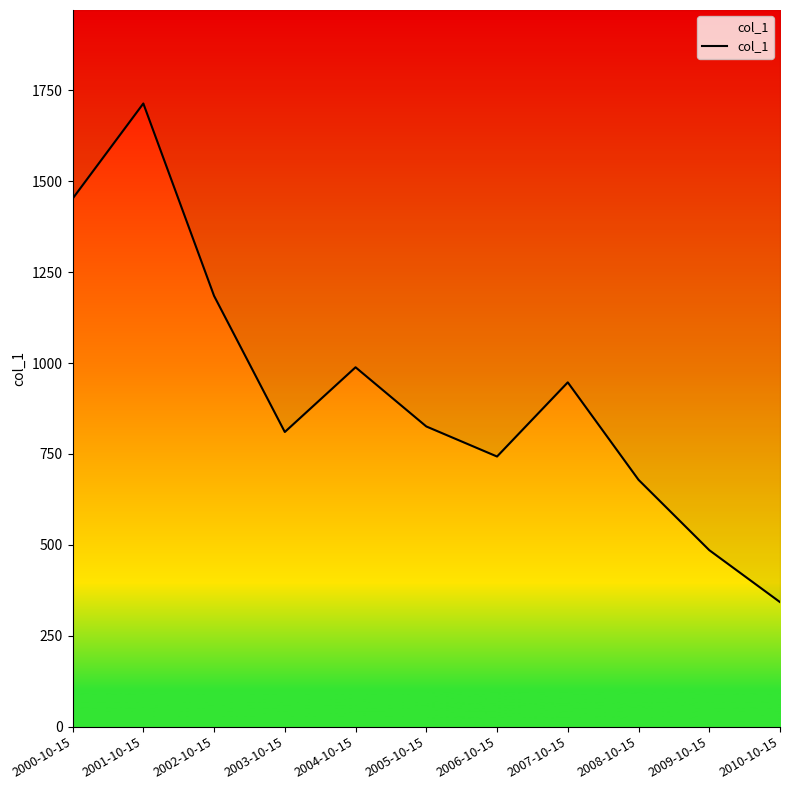

The chart shows a value of 988.4 at 2004-10-15. True or false?

True